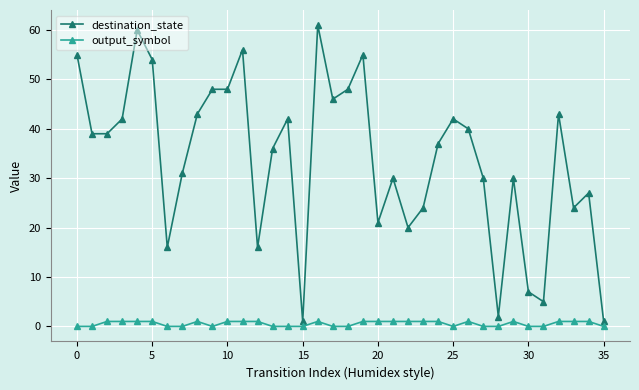

List the series in order of their peak value, highest first.

destination_state, output_symbol